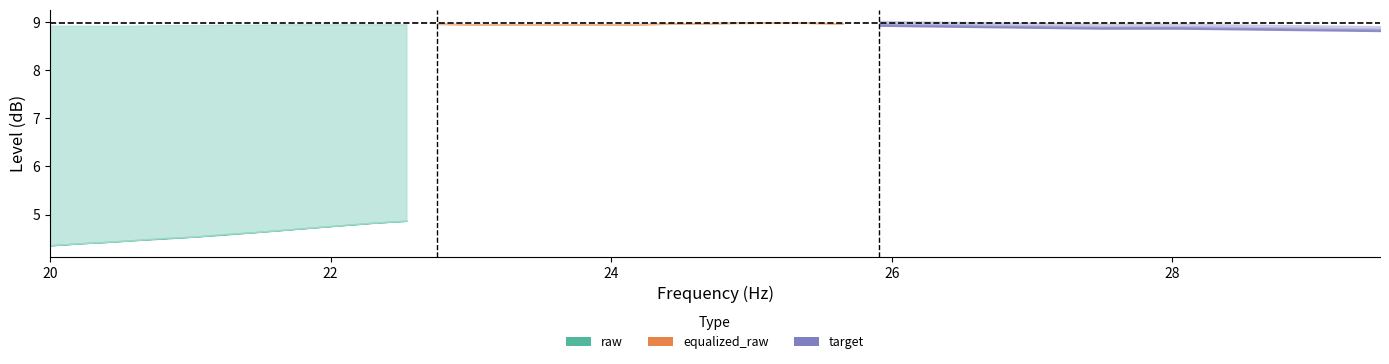

Does the chart have visible grid lines?

No